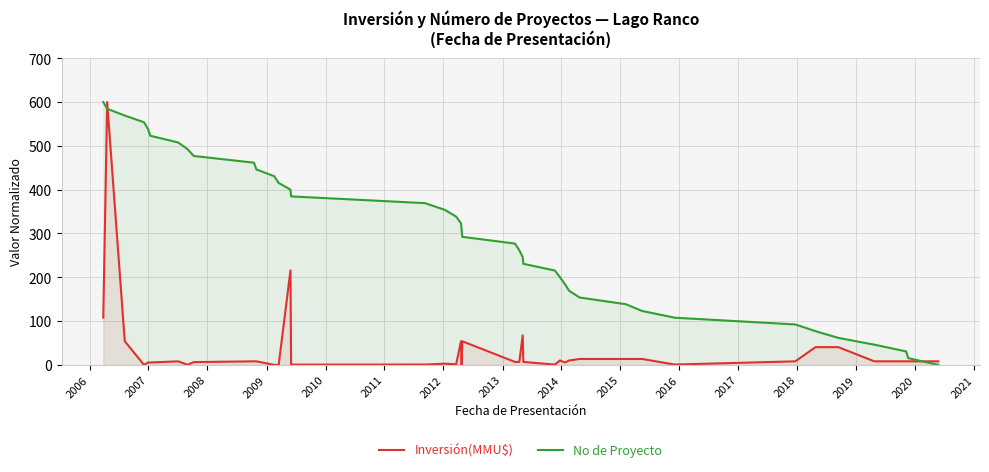

True or false: No de Proyecto and Inversión(MMU$) intersect in this chart.

True